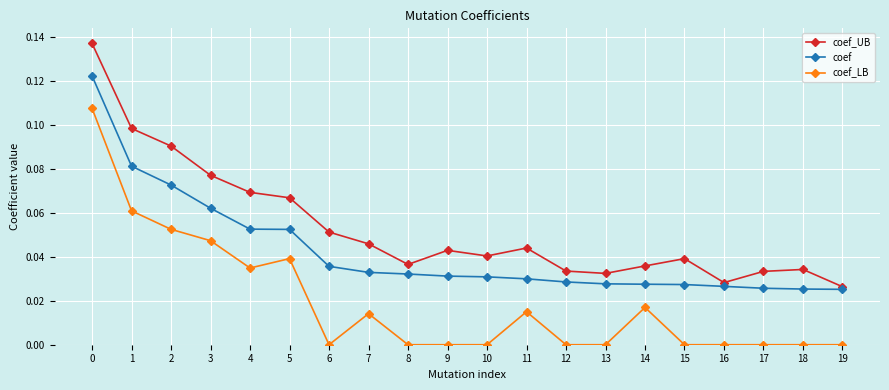

Which series has the largest total across all categories?

coef_UB